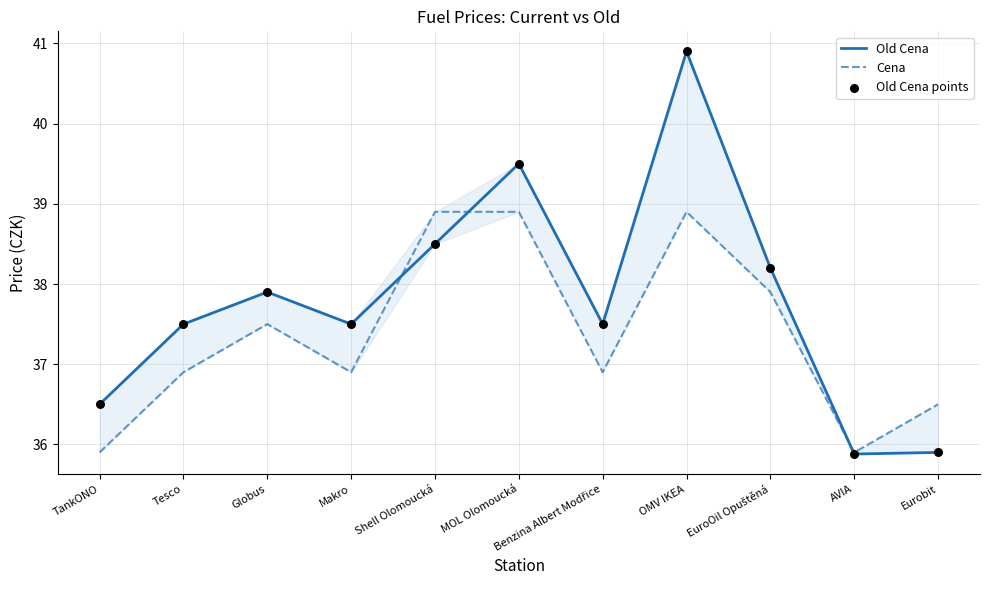

At how many categories does at least one series exceed 38?

4